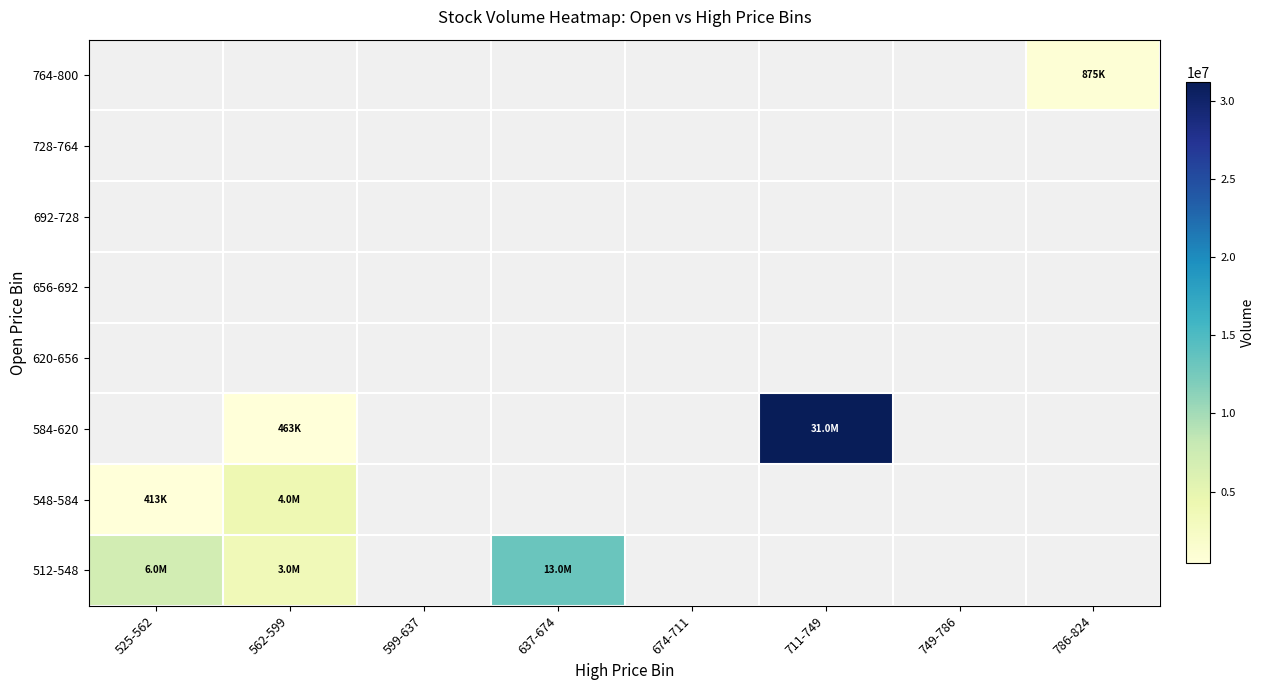

Where is 512-548 nearest to the value 8452184?

525-562